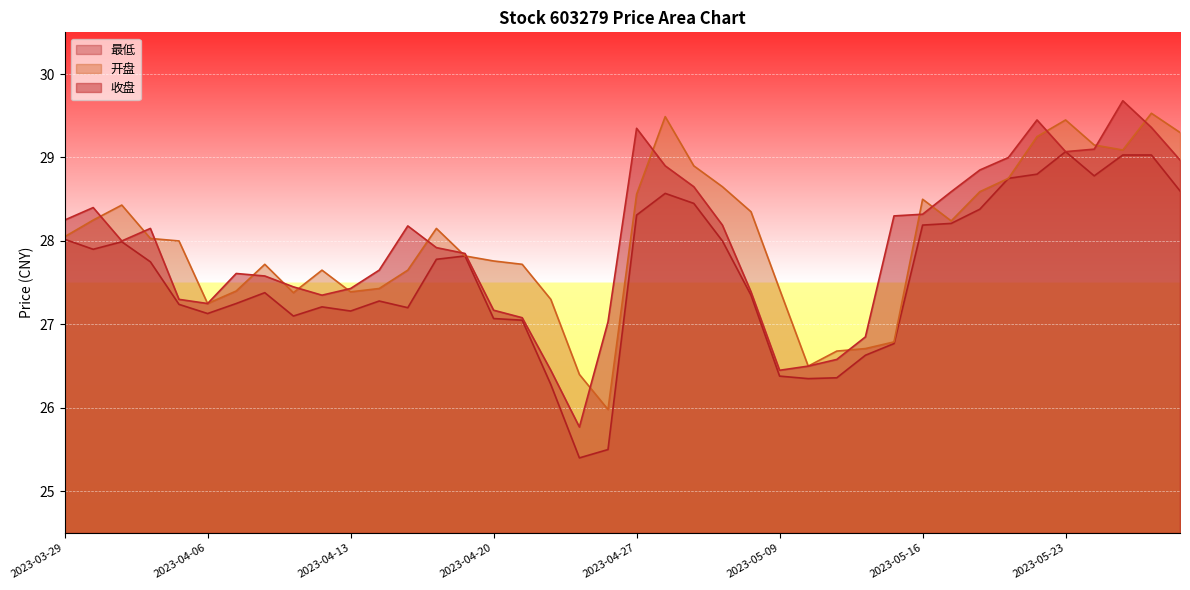

Reading left to right, what are all the values shown in this chart?

收盘: 28.2	28.4	28.0	28.1	27.3	27.2	27.6	27.6	27.4	27.4	27.4	27.6	28.2	27.9	27.9	27.2	27.1	26.4	25.8	27.0	29.4	28.9	28.6	28.2	27.4	26.4	26.5	26.6	26.9	28.3	28.3	28.6	28.9	29.0	29.4	29.1	29.1	29.7	29.4	29.0
开盘: 28.1	28.2	28.4	28.0	28.0	27.2	27.4	27.7	27.4	27.6	27.4	27.4	27.6	28.1	27.8	27.8	27.7	27.3	26.4	26.0	28.6	29.5	28.9	28.6	28.4	27.4	26.5	26.7	26.7	26.8	28.5	28.2	28.6	28.8	29.2	29.4	29.1	29.1	29.5	29.3
最低: 28.0	27.9	28.0	27.8	27.2	27.1	27.2	27.4	27.1	27.2	27.2	27.3	27.2	27.8	27.8	27.1	27.1	26.3	25.4	25.5	28.3	28.6	28.4	28.0	27.4	26.4	26.4	26.4	26.6	26.8	28.2	28.2	28.4	28.8	28.8	29.1	28.8	29.0	29.0	28.6